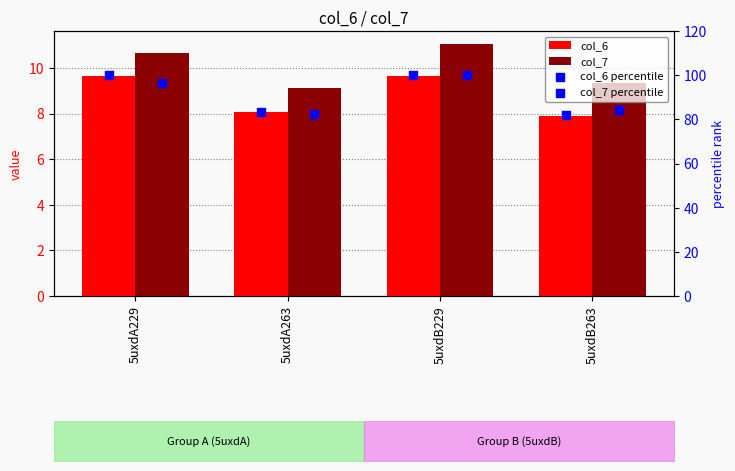

At how many categories does at least one series exceed 85?

2